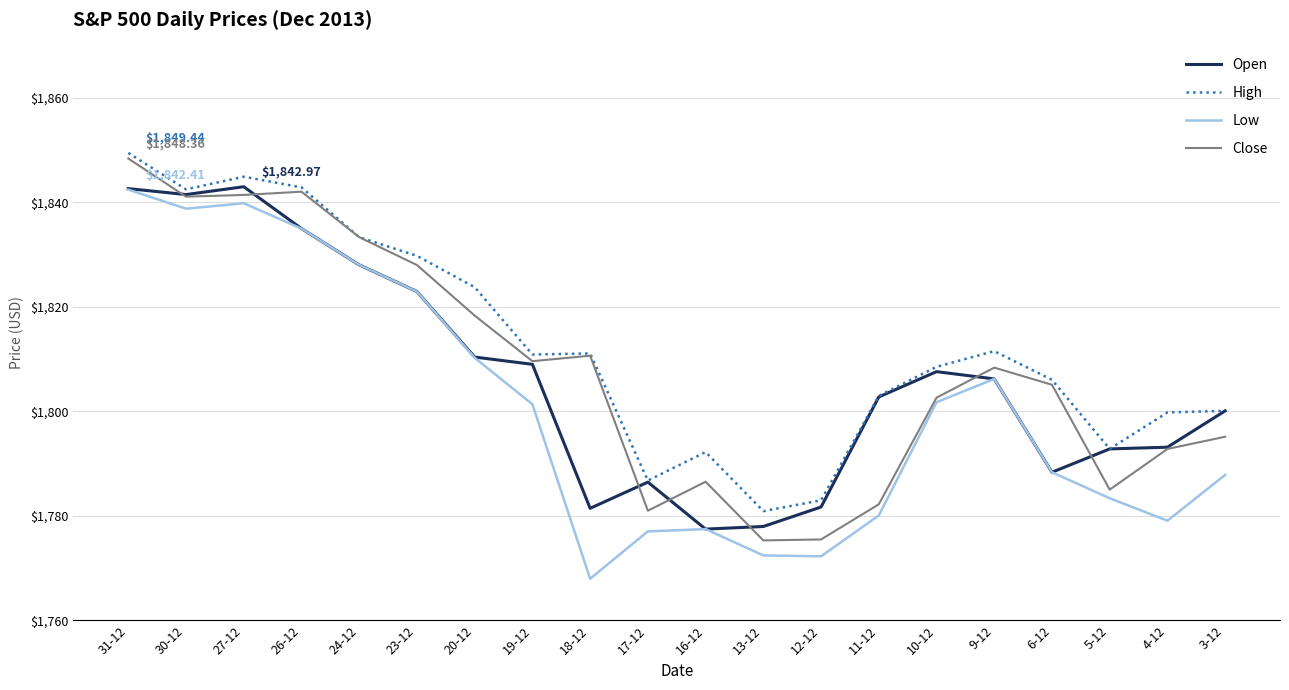

Which series has the largest total across all categories?

High